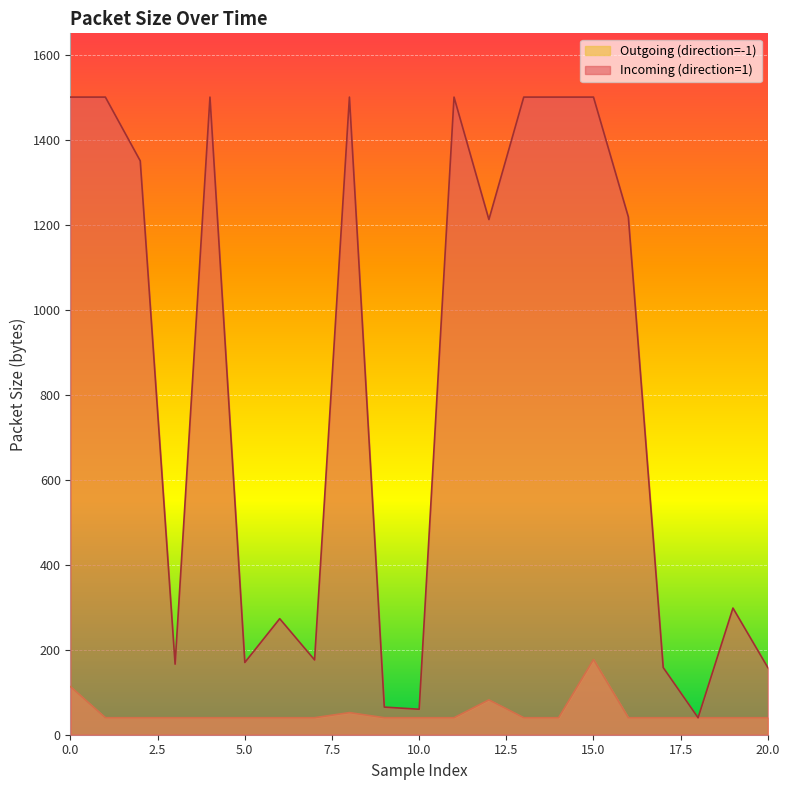

Which series changed the most between 15 and 17?

Incoming (direction=1)